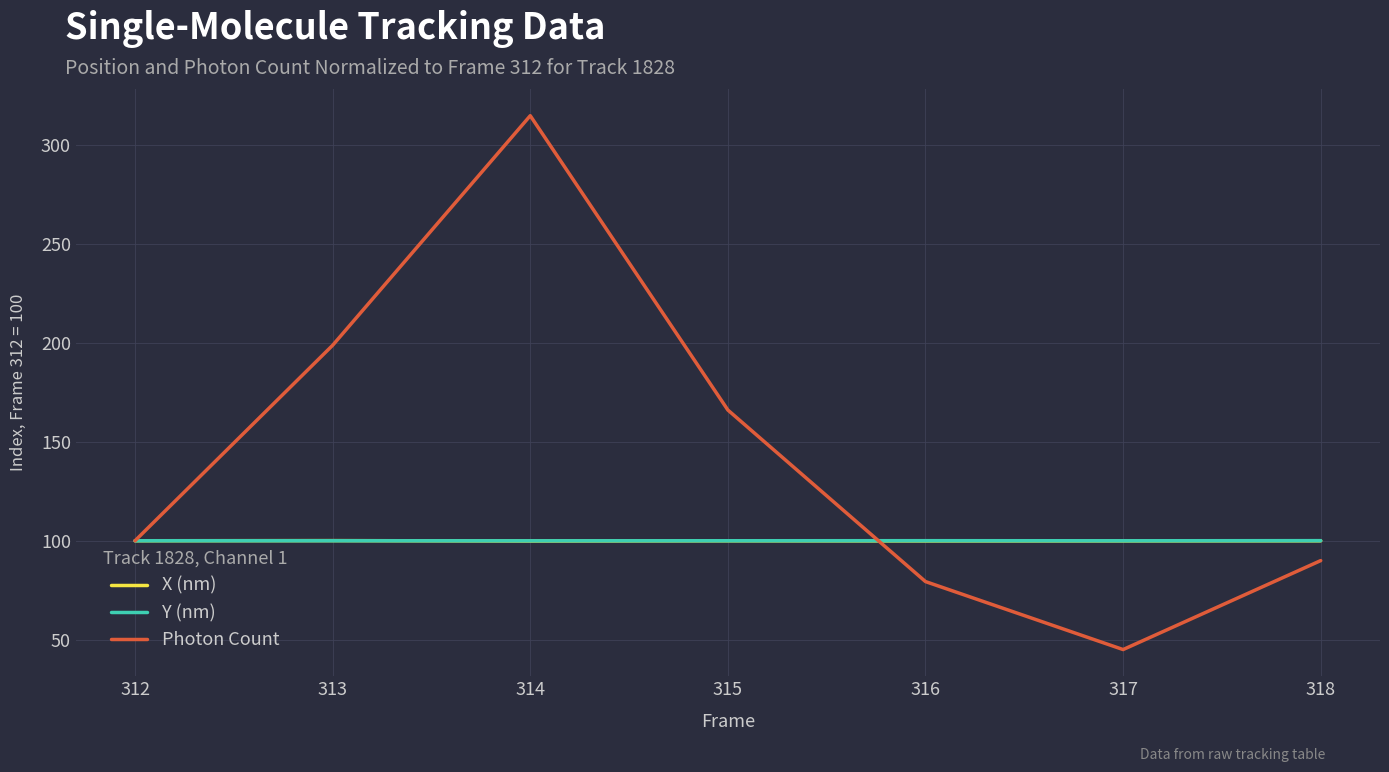

What is the difference between the highest and lowest values at 315?

66.0